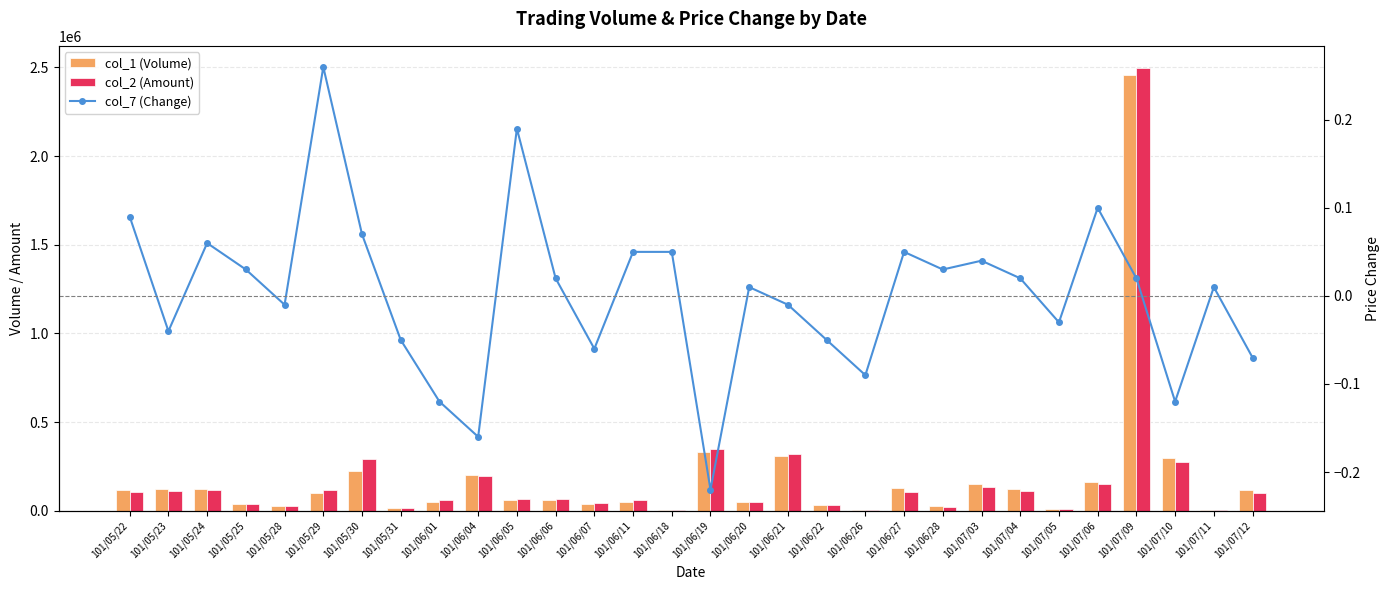

At which label is col_1 (Volume) closest to 1229000?

101/06/19